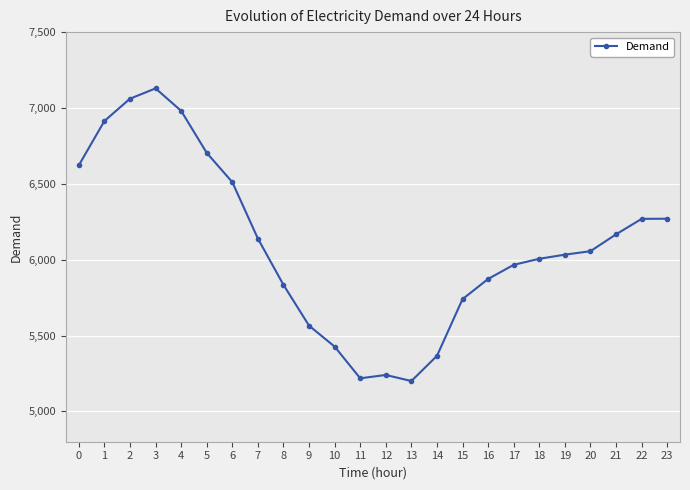

What is the value of the 16th point from the left?

5740